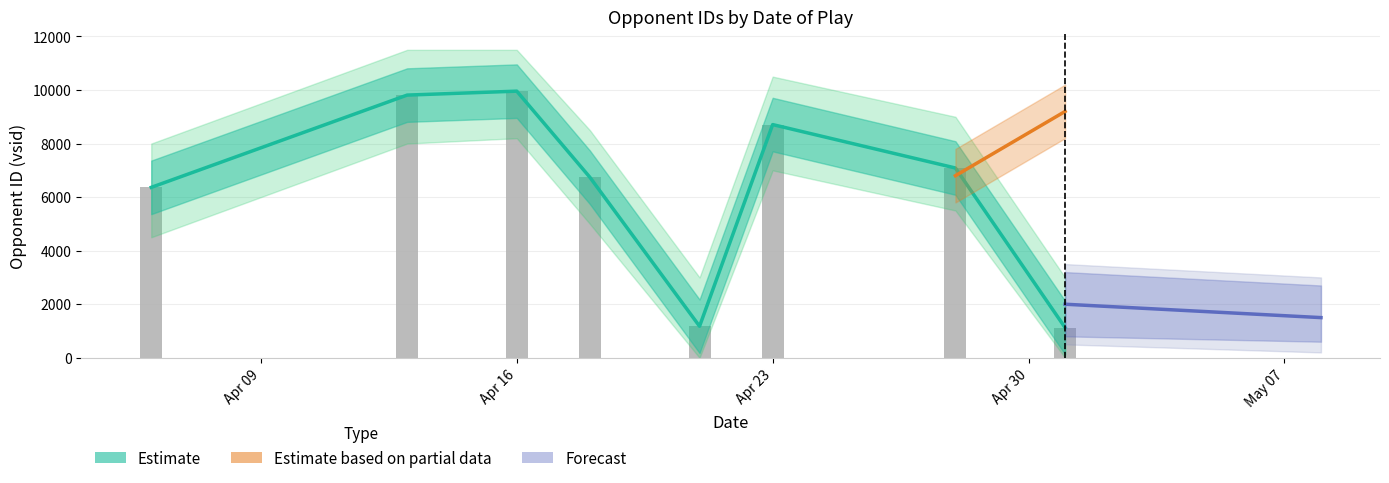

Read the value at 2016-04-18, to the nearest 50.

6750